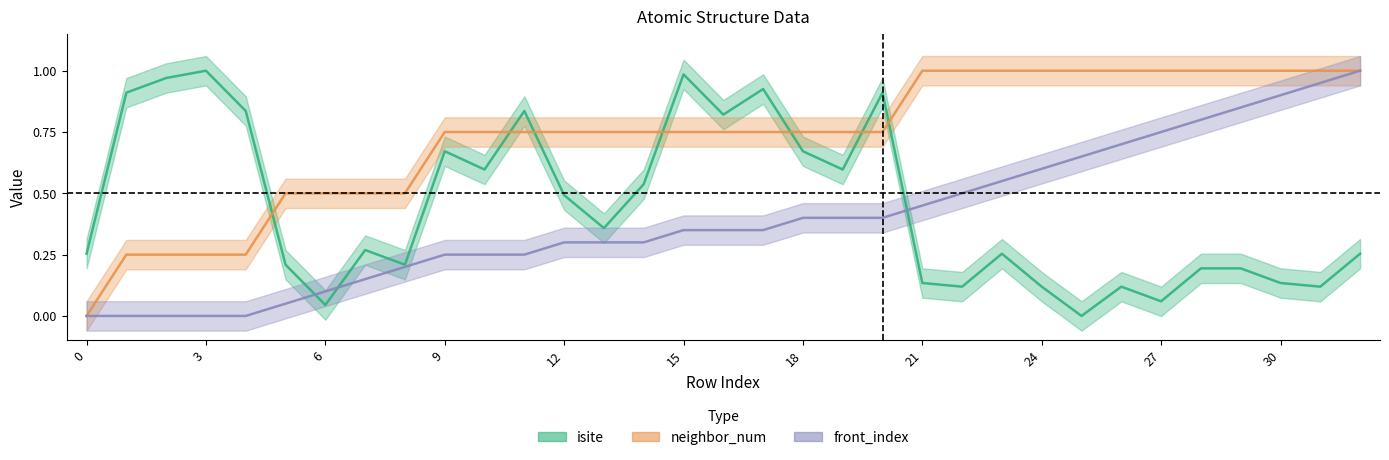

Where do front_index and isite first cross each other?

5 and 6